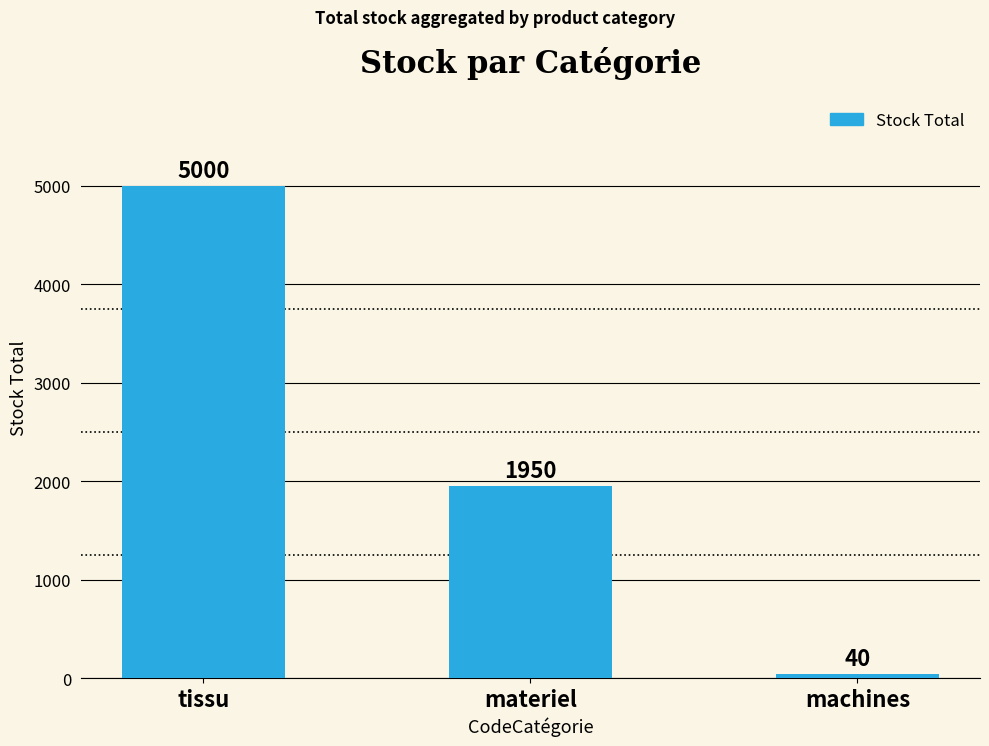

What is the ratio of the value at materiel to the value at tissu?

0.4